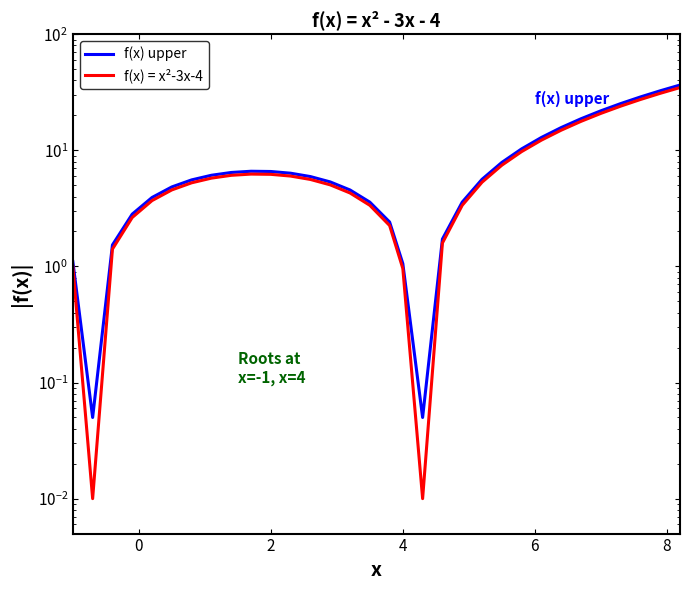

True or false: f(x) = x²-3x-4 and f(x) upper cross at least once.

False